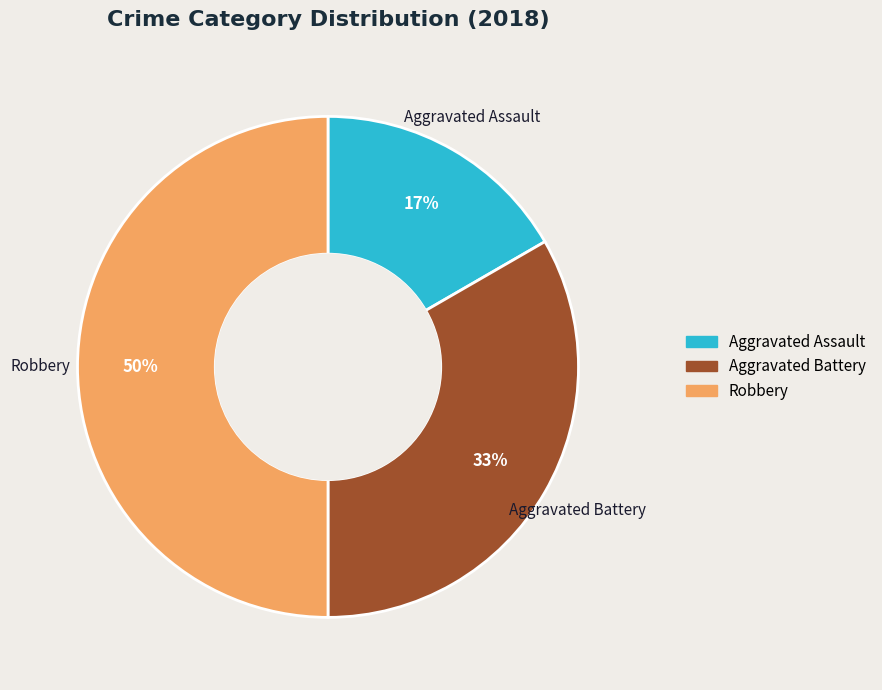

Is Aggravated Assault the majority of the pie?

No